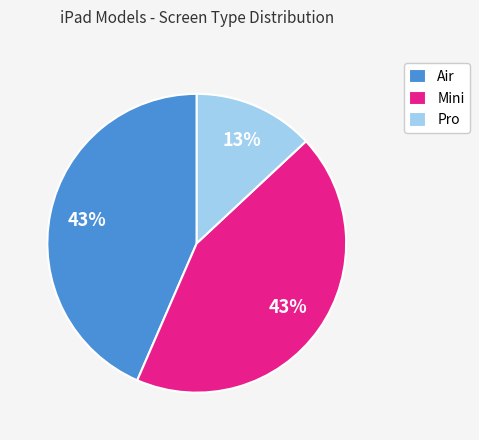

How many slices are in this pie chart?

3